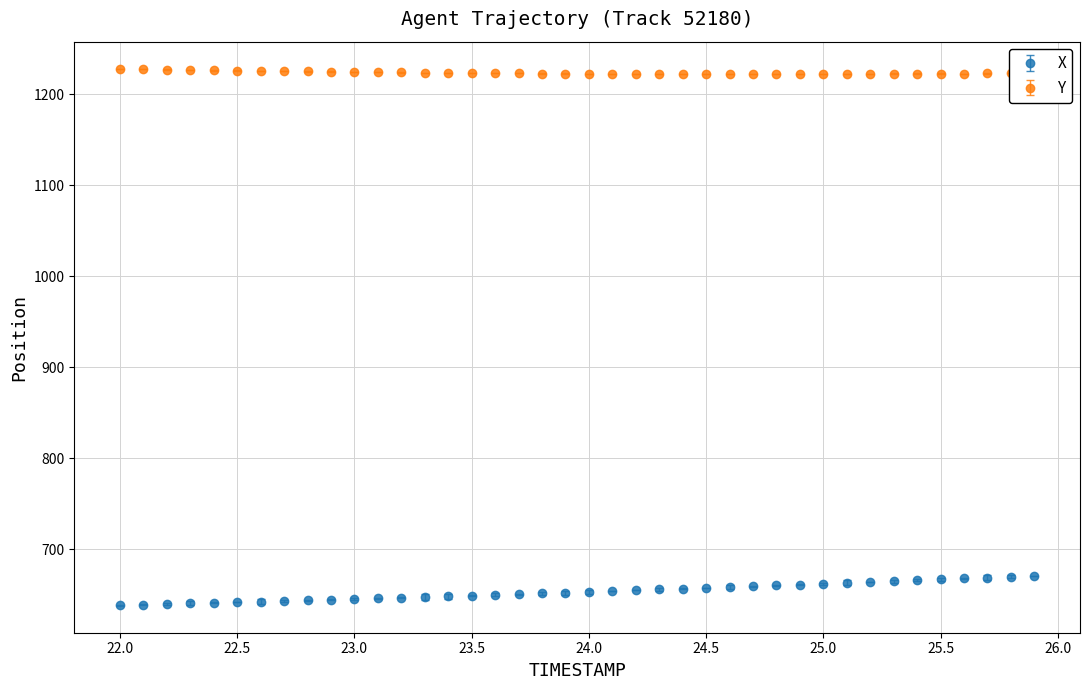

What is the value of the X point at the 11th from the left?

645.3